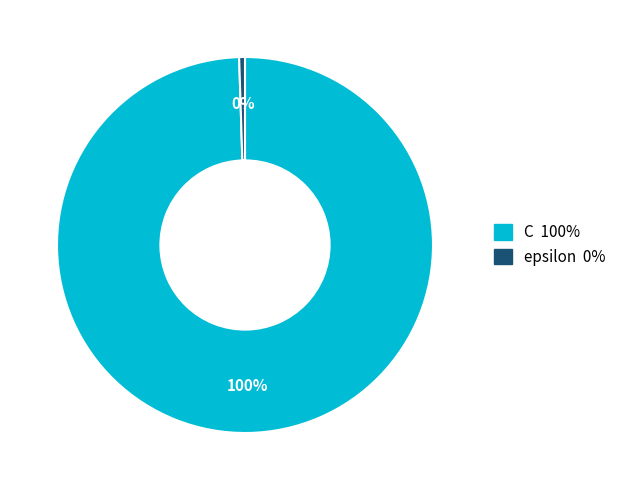

Approximately how many times larger is the value at C compared to epsilon?

200.0